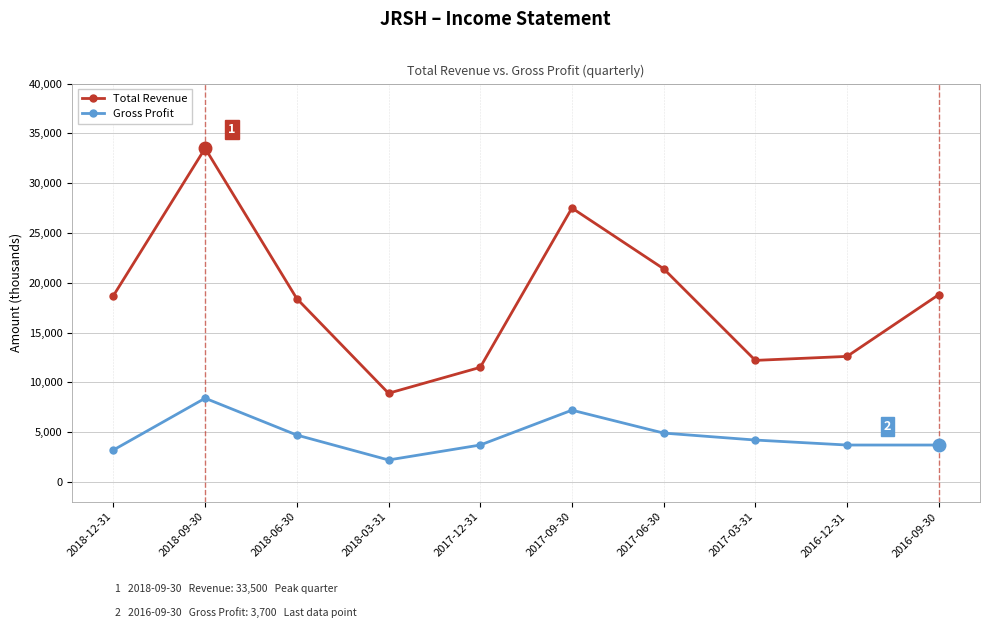

What is the difference between the second highest and minimum values in the Gross Profit series?

5000